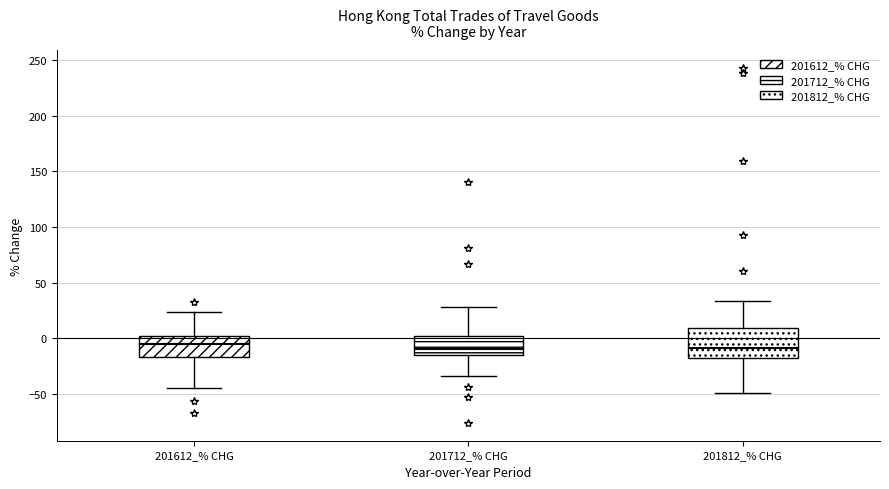

Reading left to right, read every box against the y-axis: the position of its median line, the range the box covers, and the ends of its whiskers. The values are not printed on the chart, so give them approximately, as read against the axis.

201612_% CHG: median -5, box -15 to 0, whiskers -45 to 25
201712_% CHG: median -10, box -15 to 0, whiskers -35 to 30
201812_% CHG: median -10, box -20 to 10, whiskers -50 to 35